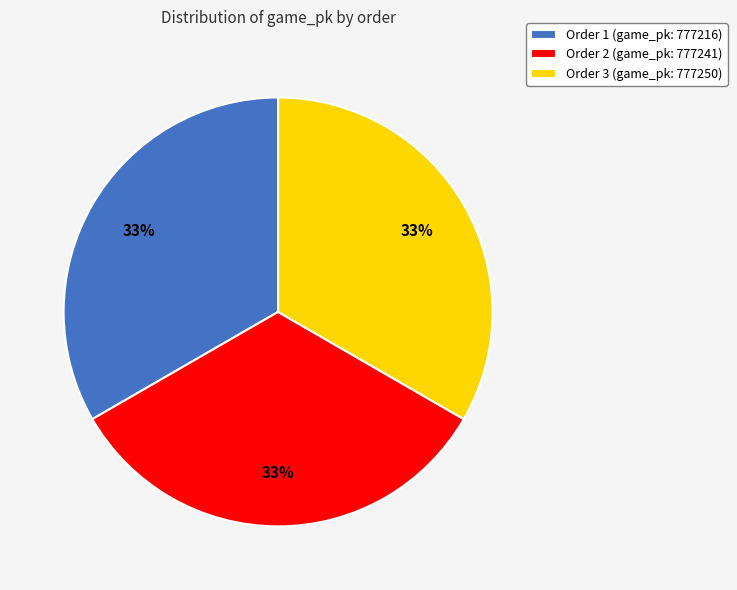

To the nearest percent, what is the average slice percentage?

33%